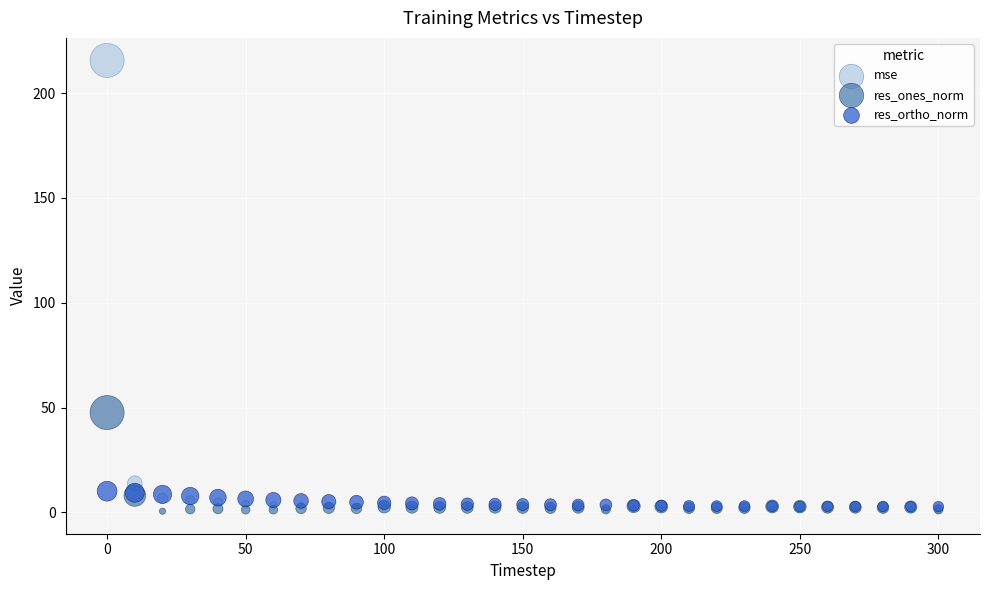

Which series has the widest spread of Y values?

mse